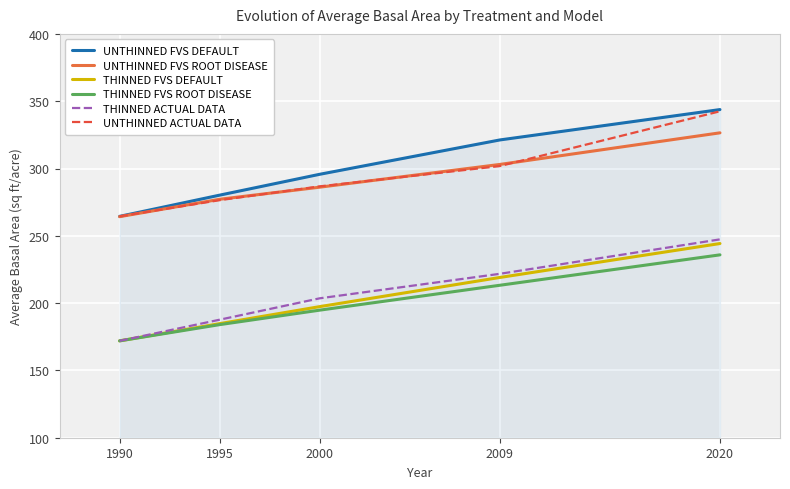

True or false: UNTHINNED FVS DEFAULT has more than 0 points higher than both neighbors.

False